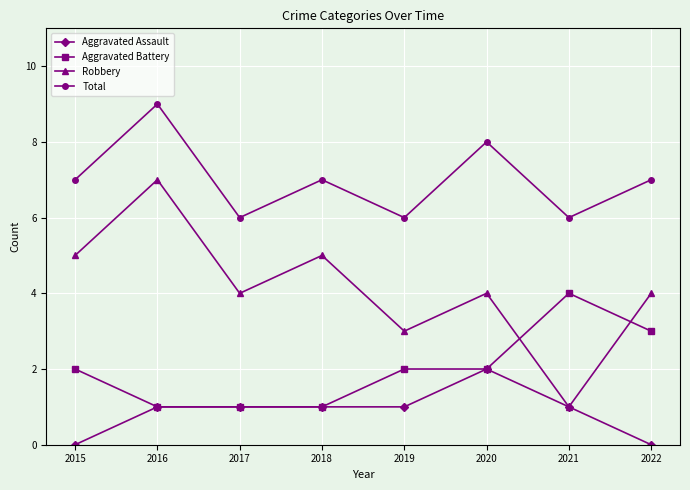

What is the difference between the highest and lowest values at 2020?

6